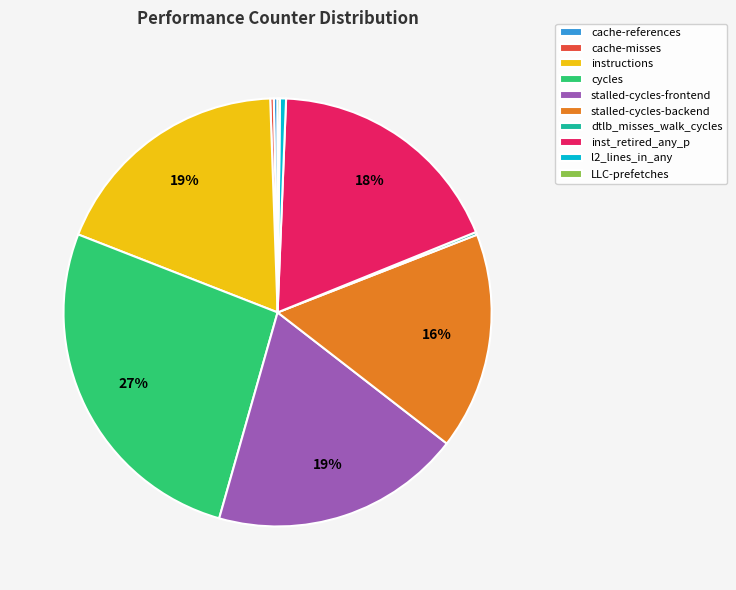

Is instructions the majority of the pie?

No